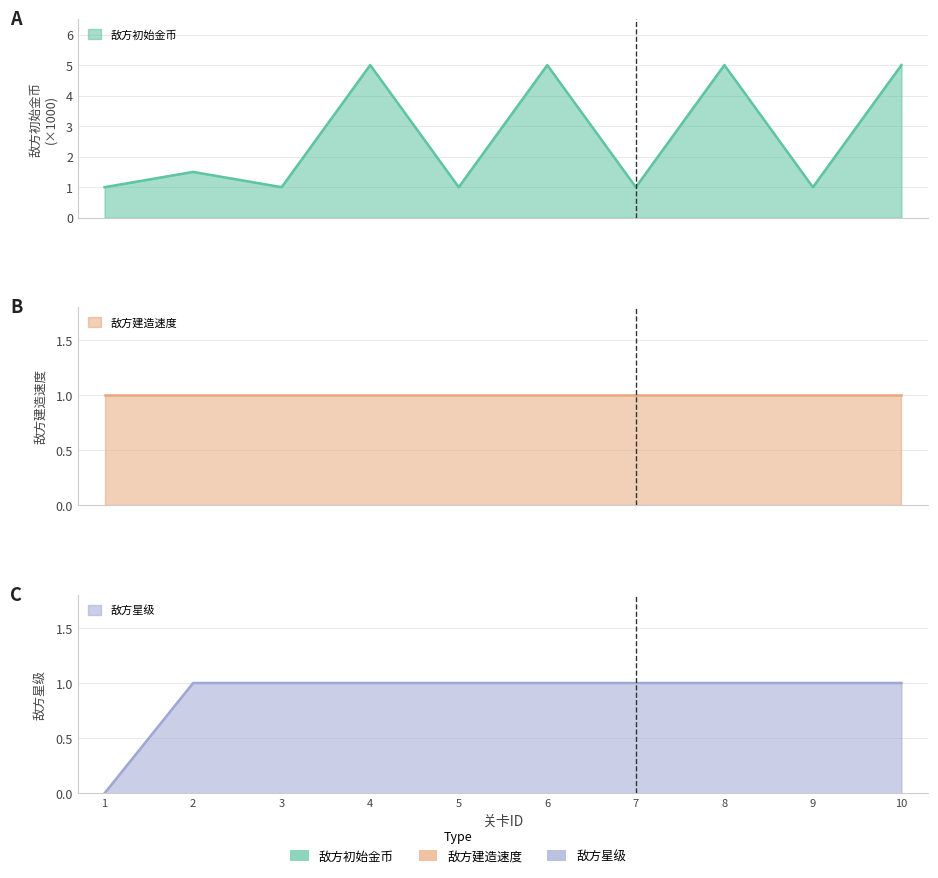

In 敌方初始金币, how many points are higher than both neighbors (excluding endpoints)?

4